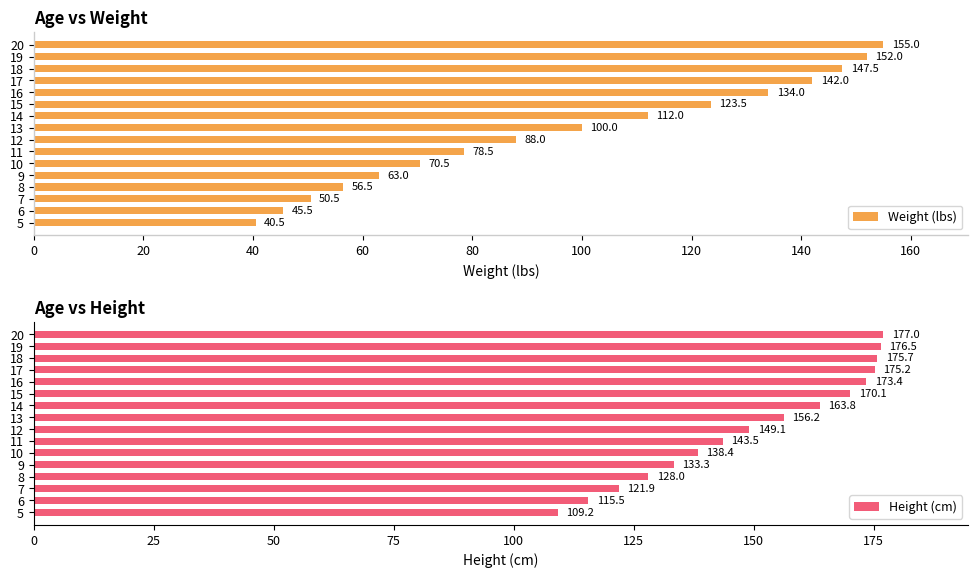

What is the difference between the second highest and minimum values in the Height (cm) series?

67.3